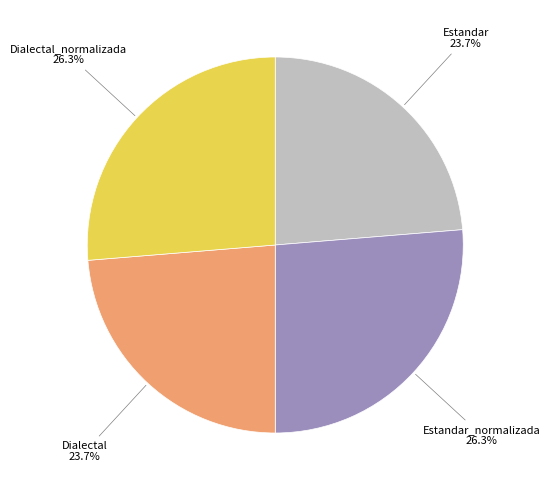

Does any single category account for the majority?

No